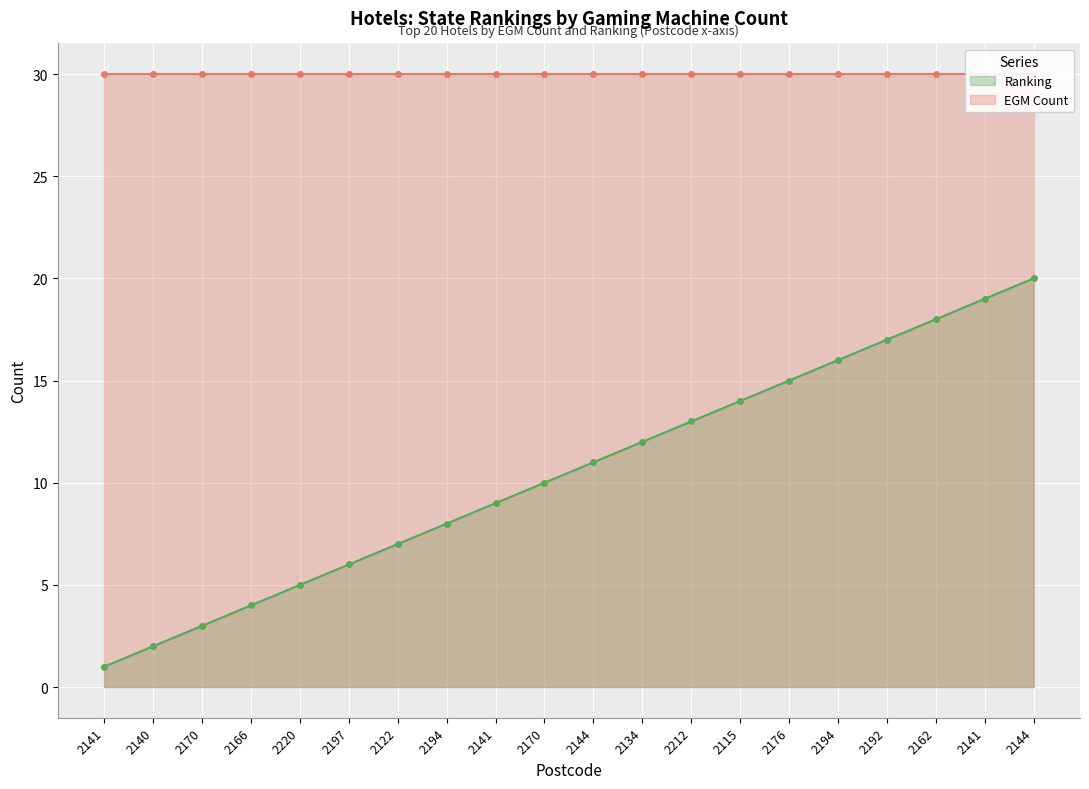

What is the label of the 6th point from the left?

2197